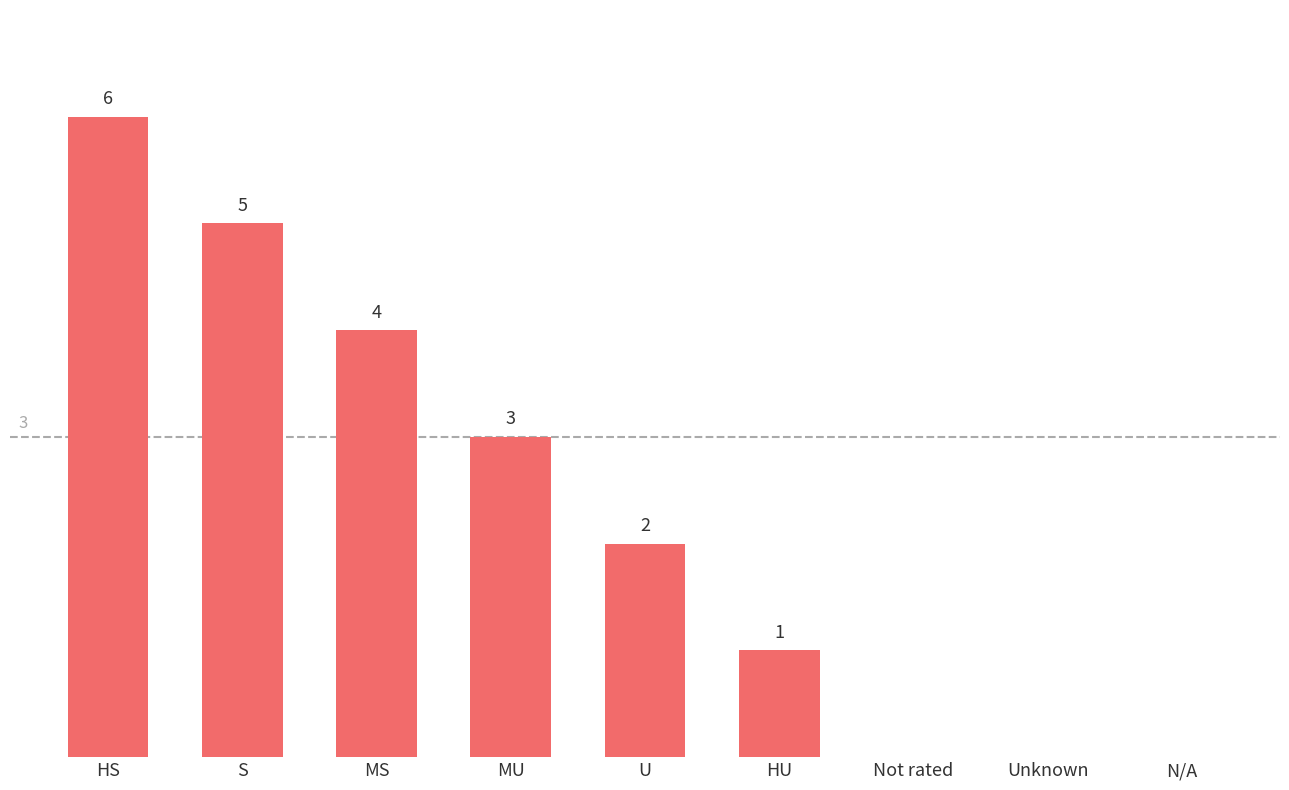

At which label is the value closest to 3?

MU